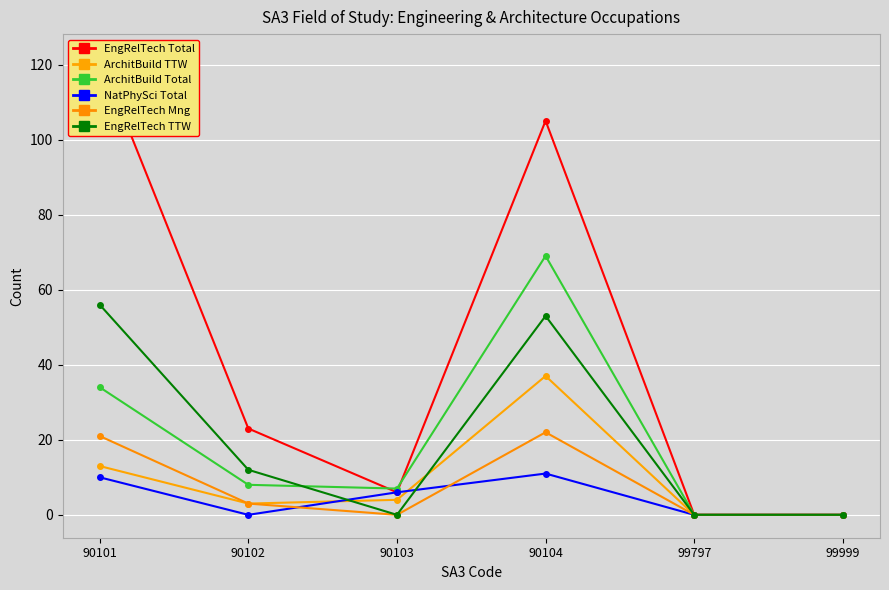

True or false: M_EngRelTech_Occ_TTW has more than 1 interior local peaks.

False